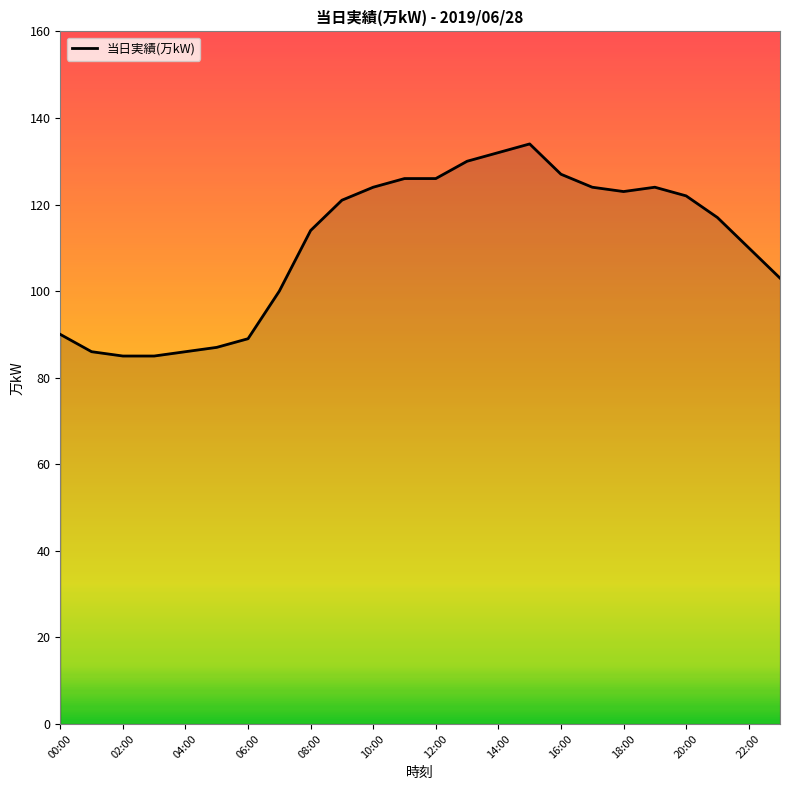

What is the smallest value displayed?

85